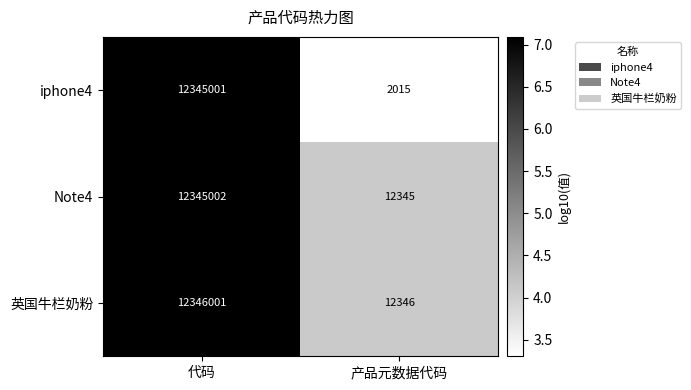

At which category does the chart reach its peak across all series?

代码